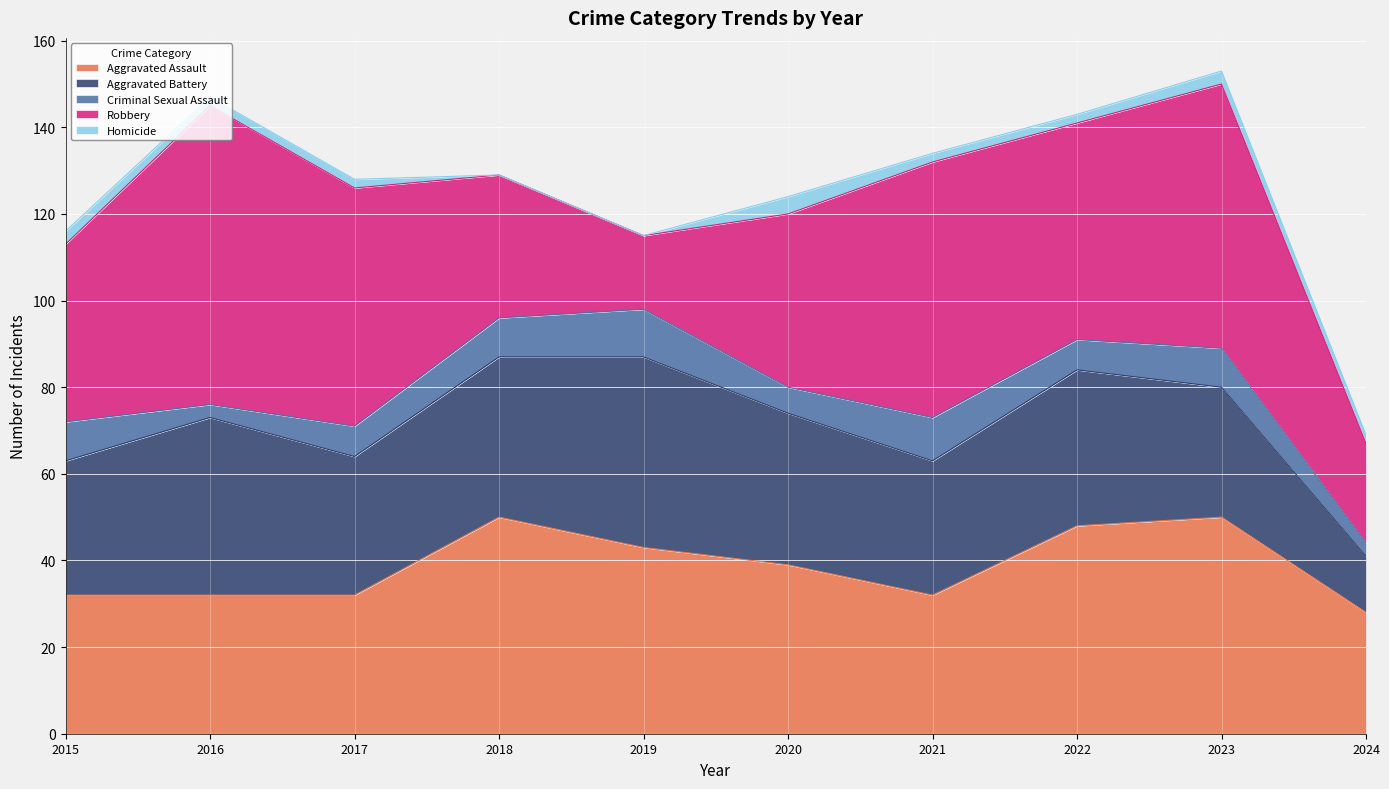

Which series ends up on top after the final intersection of Aggravated Battery and Aggravated Assault?

Aggravated Assault